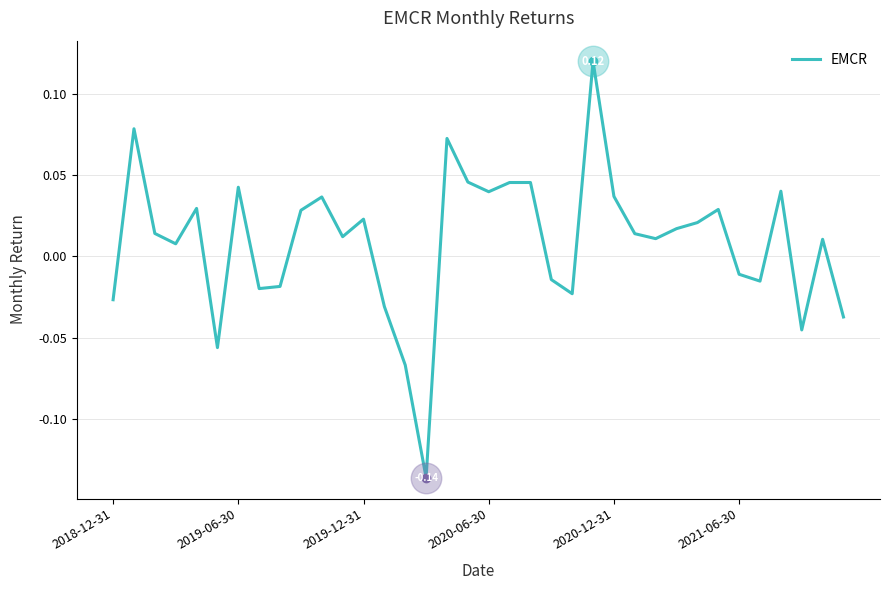

Is this an area chart (filled region under the line)?

No